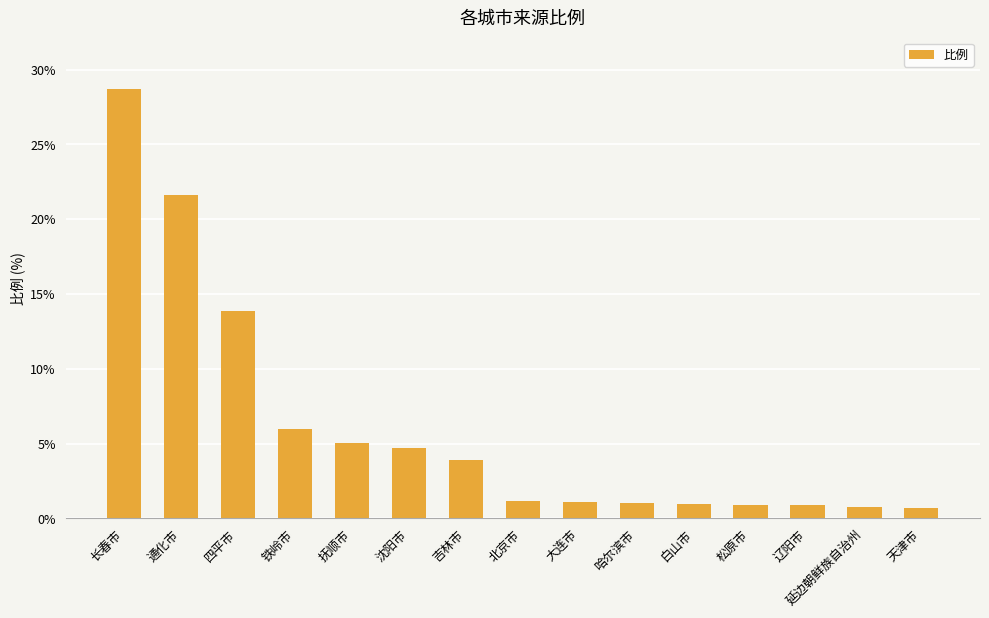

Which has a higher value, 松原市 or 四平市?

四平市